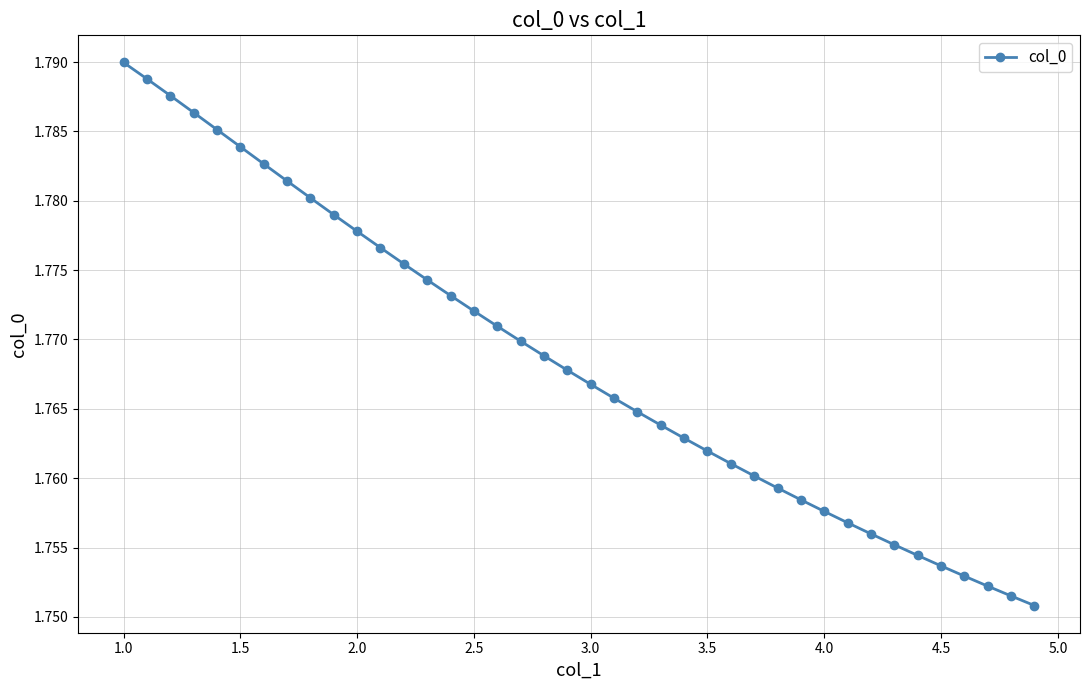

What is the maximum value shown in the chart?

1.8